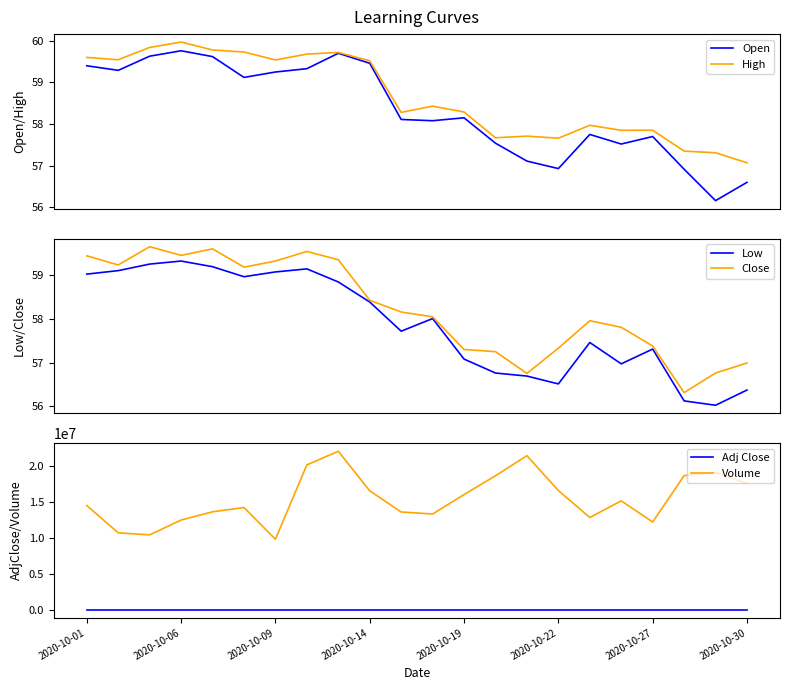

Reading left to right, transcribe all the data shown in this chart.

Open: 59.4	59.3	59.6	59.8	59.6	59.1	59.2	59.3	59.7	59.5	58.1	58.1	58.1	57.5	57.1	56.9	57.8	57.5	57.7	56.9	56.2	56.6
High: 59.6	59.5	59.8	60.0	59.8	59.7	59.5	59.7	59.7	59.5	58.3	58.4	58.3	57.7	57.7	57.7	58.0	57.9	57.9	57.4	57.3	57.1
Low: 59.0	59.1	59.3	59.3	59.2	59.0	59.1	59.1	58.9	58.4	57.7	58.0	57.1	56.8	56.7	56.5	57.5	57.0	57.3	56.1	56.0	56.4
Close: 59.5	59.2	59.7	59.5	59.6	59.2	59.3	59.5	59.4	58.4	58.2	58.0	57.3	57.2	56.8	57.3	58.0	57.8	57.4	56.3	56.8	57.0
Adj Close: 52.5	52.3	52.7	52.5	52.7	52.8	53.0	53.2	53.0	52.2	51.9	51.8	51.1	51.1	50.7	51.2	51.7	51.6	51.2	50.3	50.7	50.9
Volume: 14547081.0	10741765.0	10457440.0	12524942.0	13674664.0	14266446.0	9846192.0	20211240.0	22109564.0	16596707.0	13645772.0	13366404.0	16075107.0	18696193.0	21498297.0	16638556.0	12879556.0	15196813.0	12253033.0	18720210.0	19146139.0	17636905.0